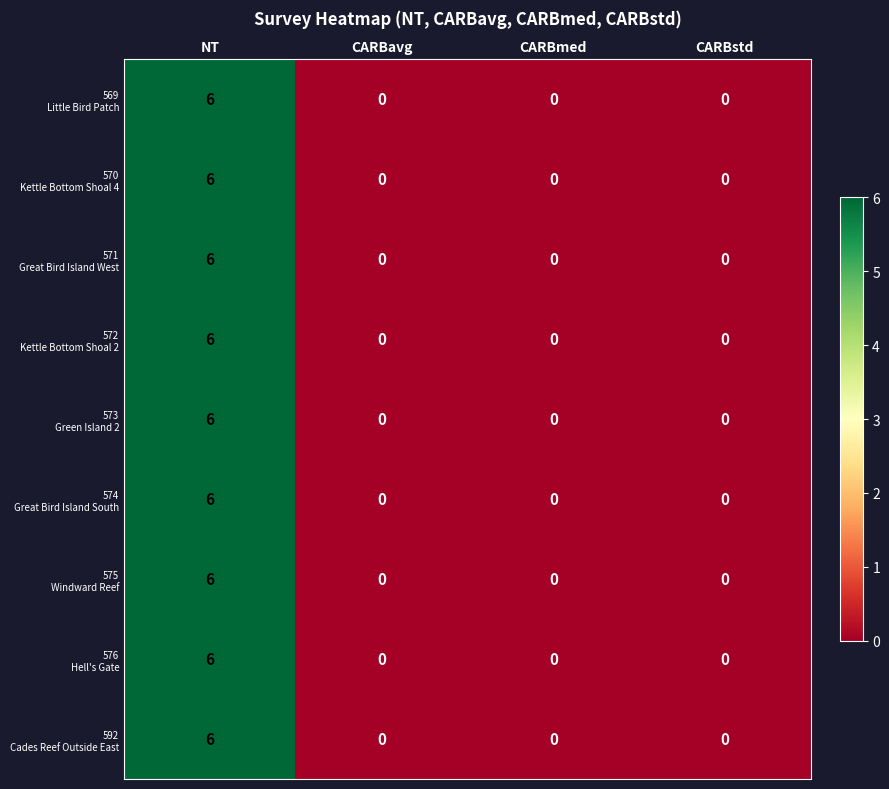

At which category does the chart reach its peak across all series?

NT